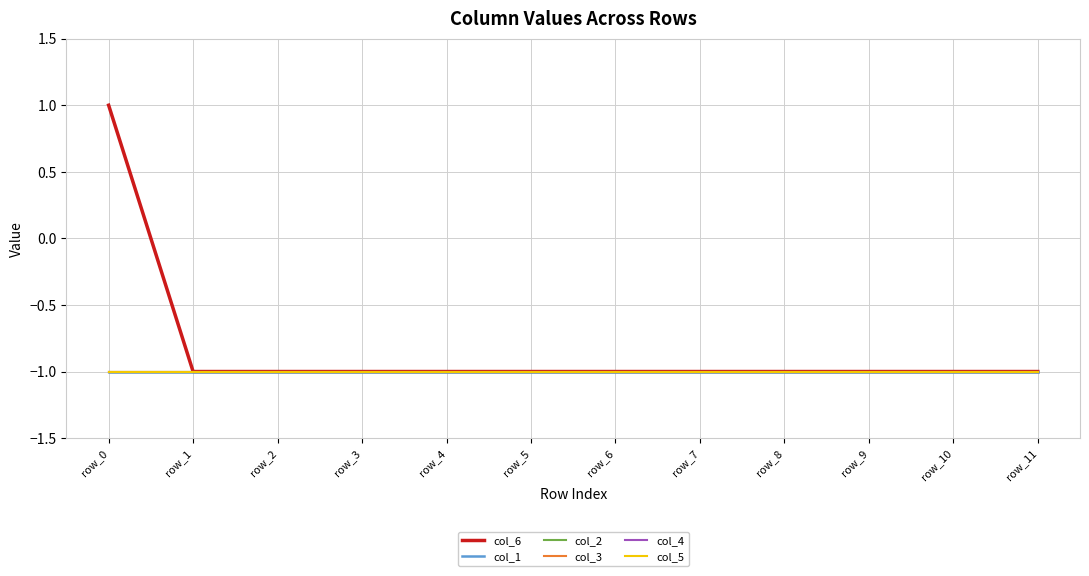

Read the col_1 value at row_6.

-1